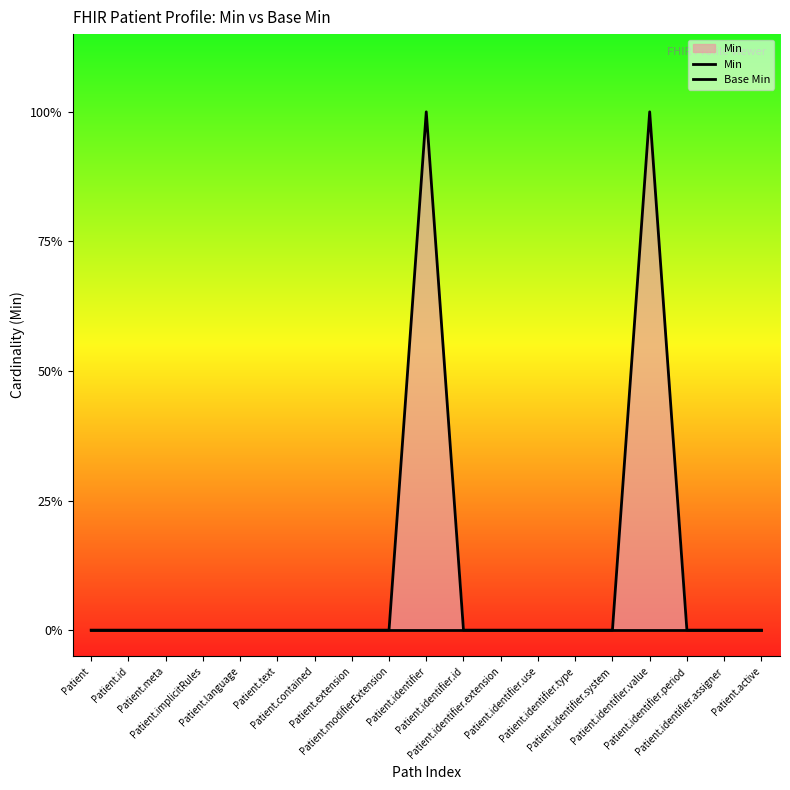

Does the chart display data point markers on the line(s)?

No